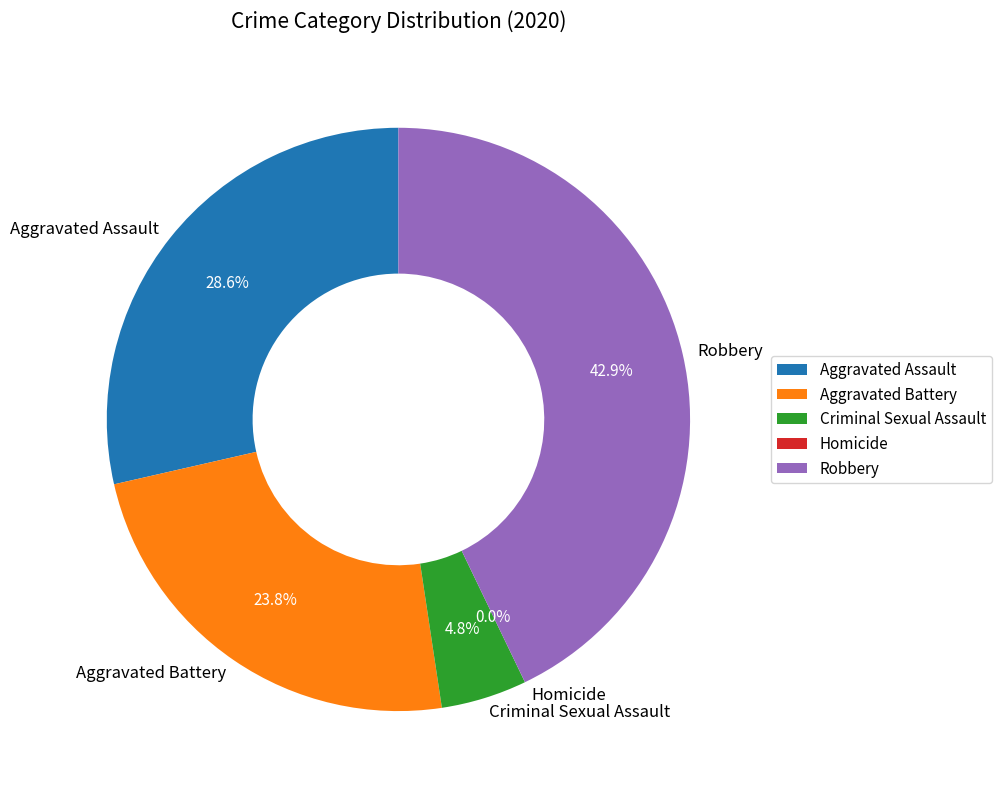

Is it true that Aggravated Assault is 34% of the pie?

False